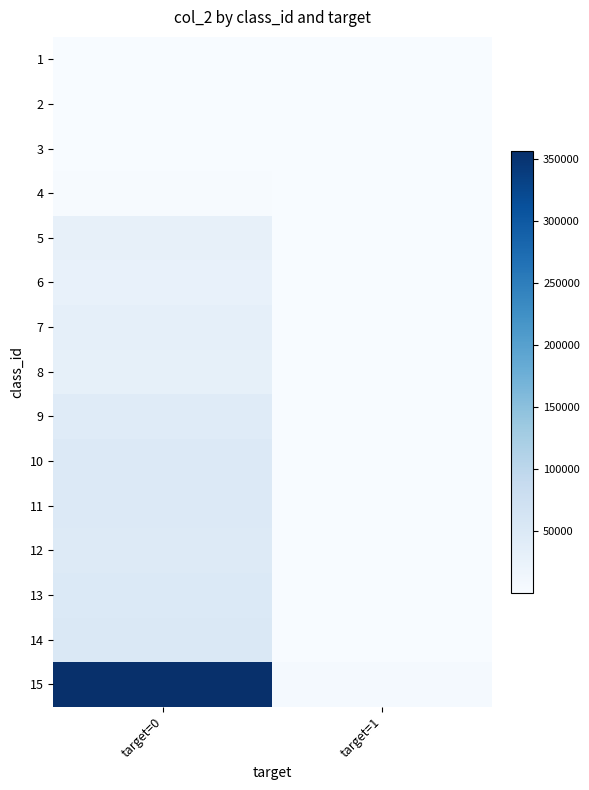

Reading right to left, list all the values displayed in this chart.

1: target=1=5	target=0=127
2: target=1=5	target=0=112
3: target=1=44	target=0=1305
4: target=1=103	target=0=2178
5: target=1=1373	target=0=28011
6: target=1=902	target=0=25478
7: target=1=944	target=0=30707
8: target=1=837	target=0=30564
9: target=1=1008	target=0=42882
10: target=1=1070	target=0=47557
11: target=1=1041	target=0=48608
12: target=1=864	target=0=45365
13: target=1=834	target=0=49361
14: target=1=757	target=0=51745
15: target=1=4565	target=0=356259